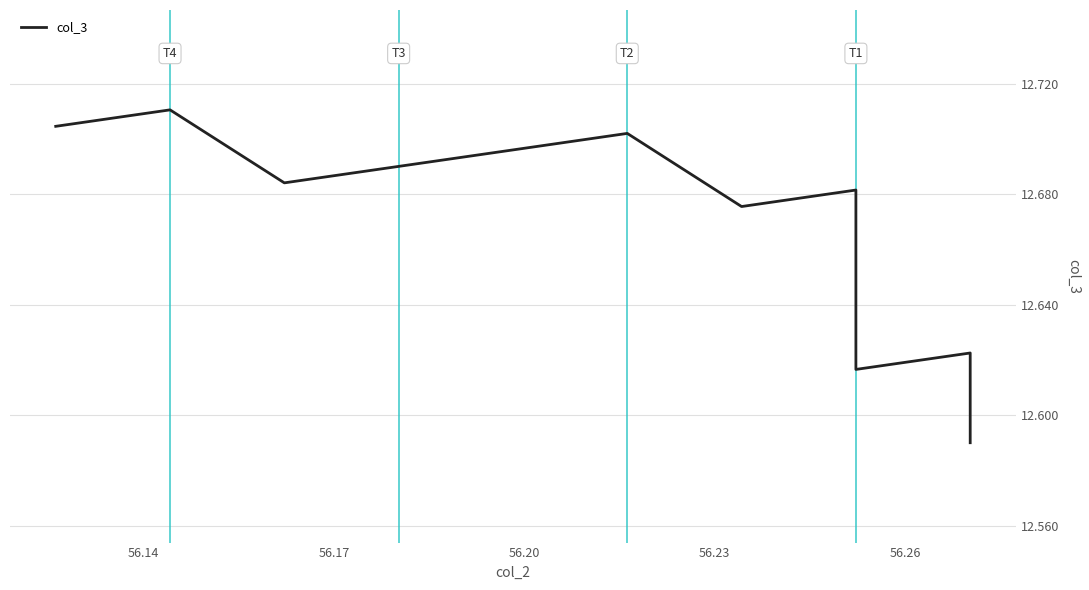

The chart shows a value of 16.5 at 11. True or false?

False